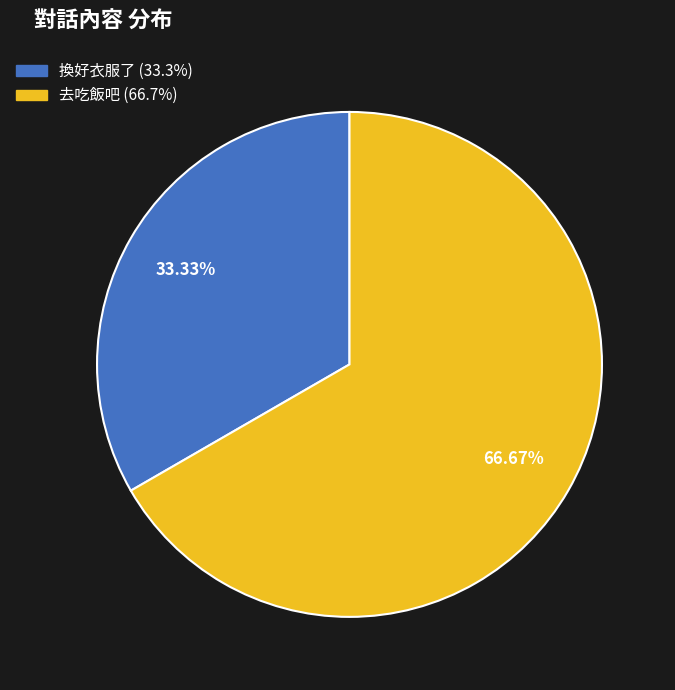

Count the number of slices in the pie.

2